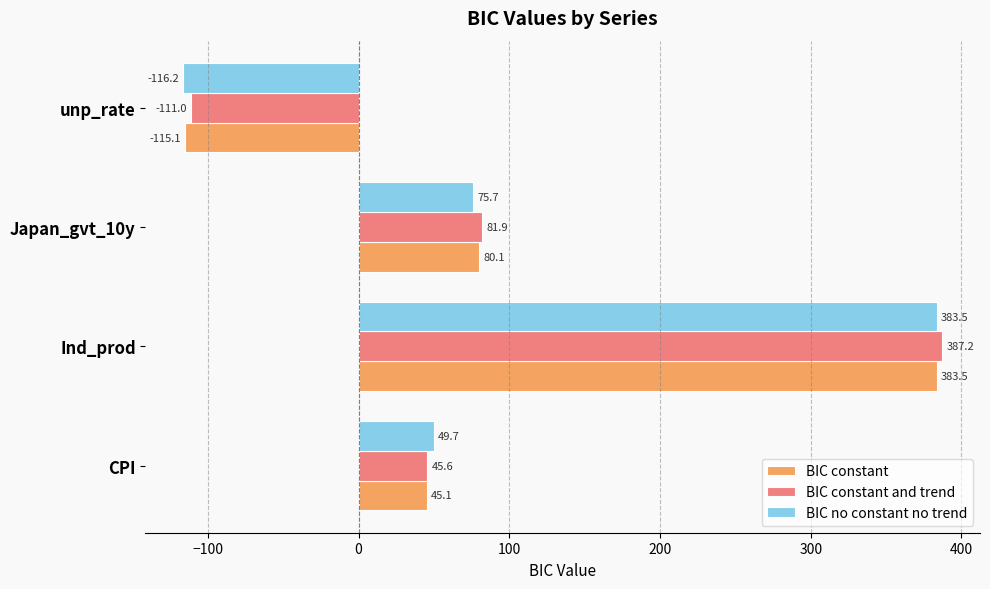

Is it true that BIC no constant no trend equals 75.7 at Japan_gvt_10y?

True